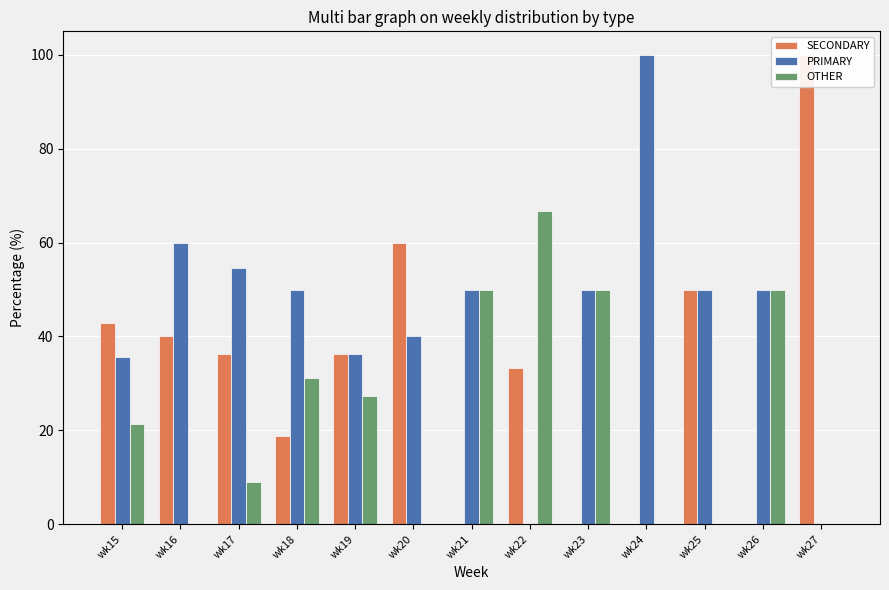

What is the difference between the second highest and minimum values in the OTHER series?

50.0